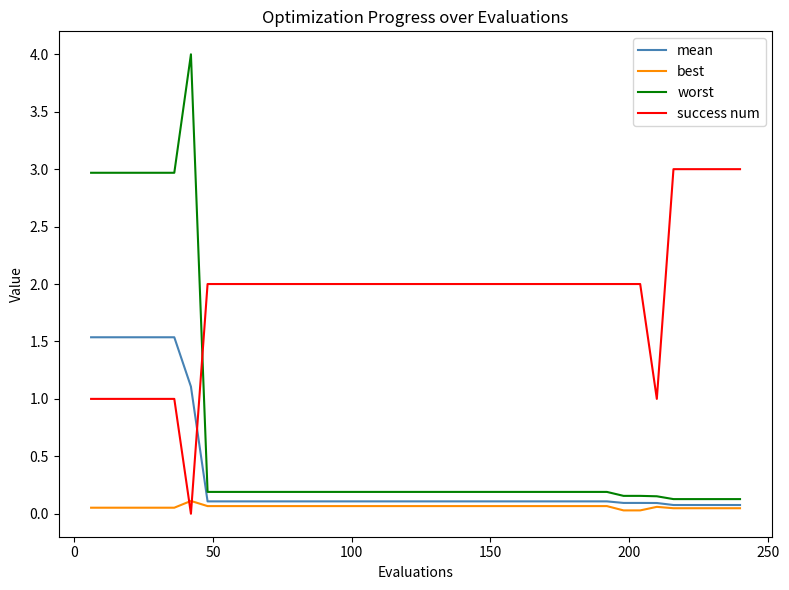

Is this an area chart (filled region under the line)?

No